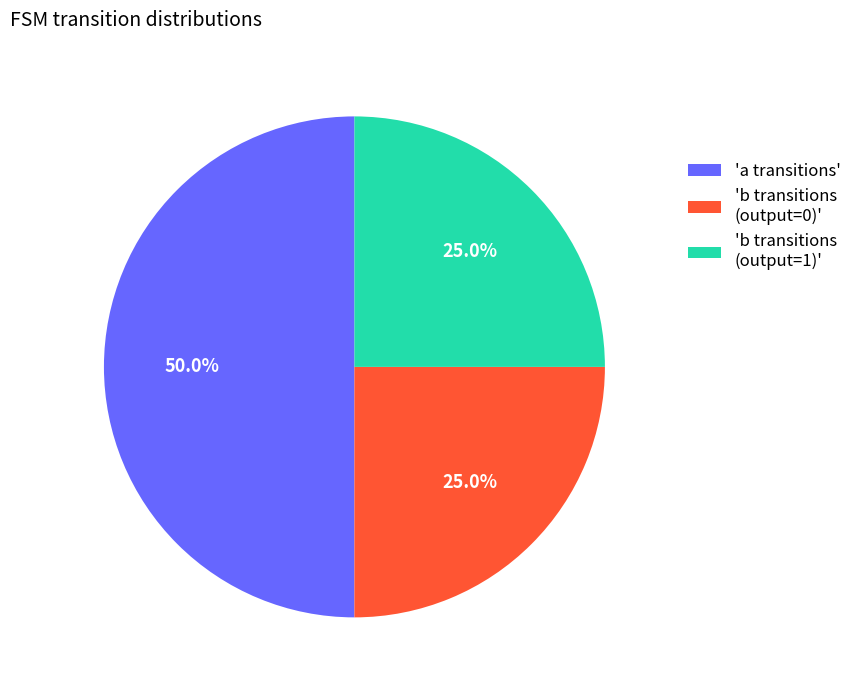

Count the number of slices in the pie.

3